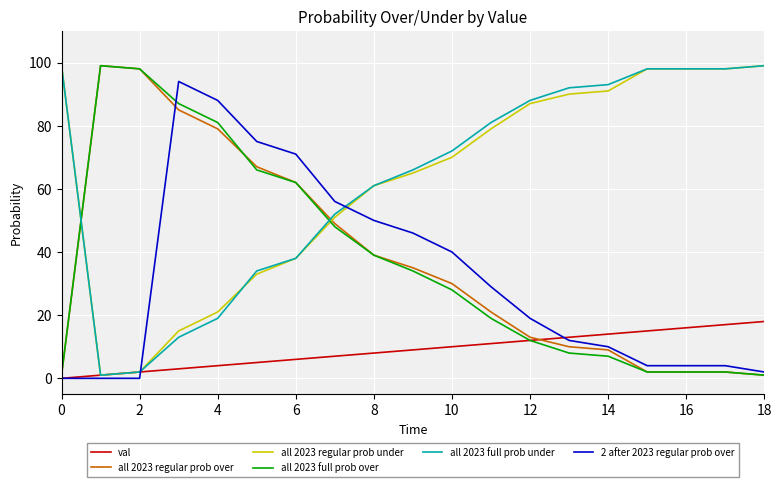

At how many categories does at least one series exceed 39?

19